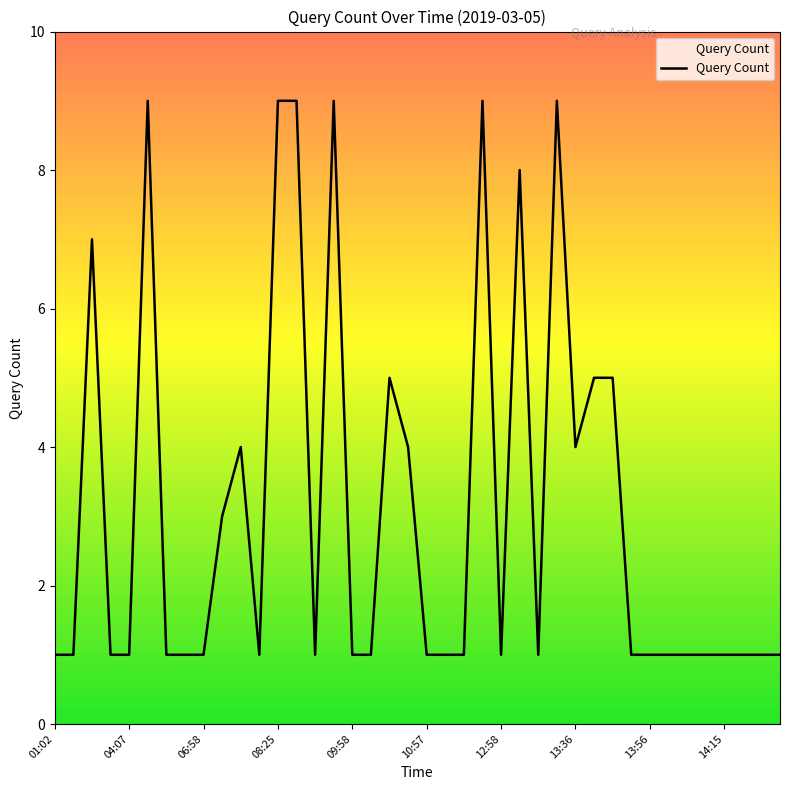

What is the greatest value displayed?

9